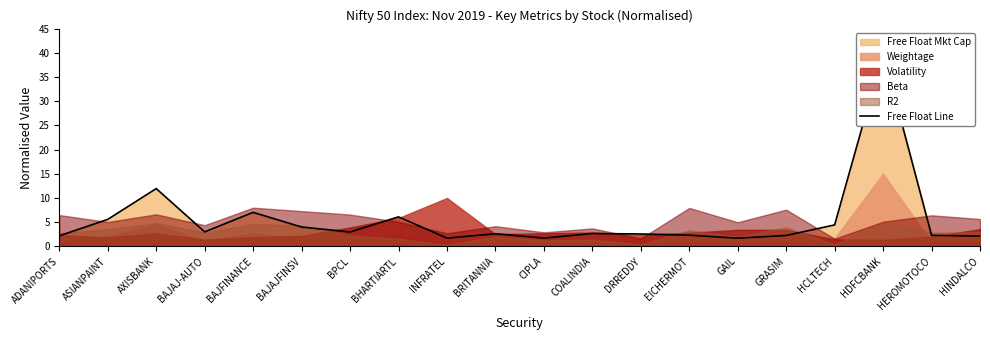

Where does the data first go above 2?

ADANIPORTS